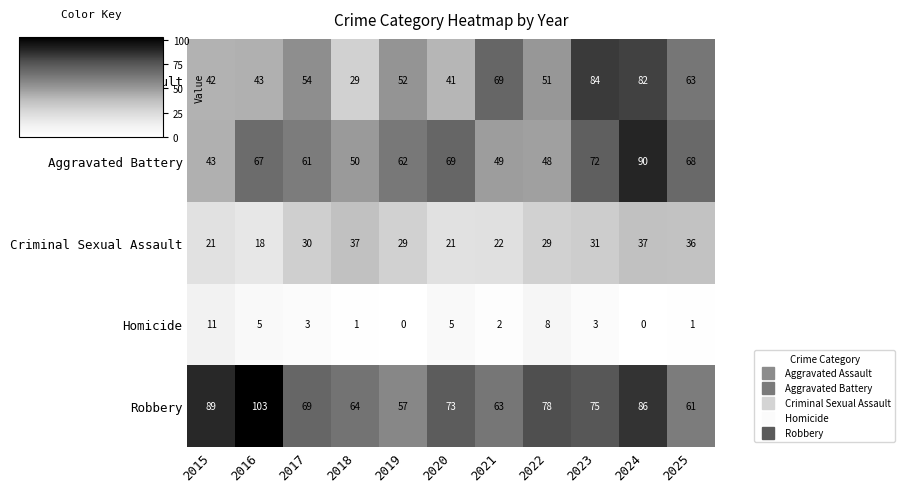

What is the difference between the Aggravated Battery values at 2025 and 2019?

6